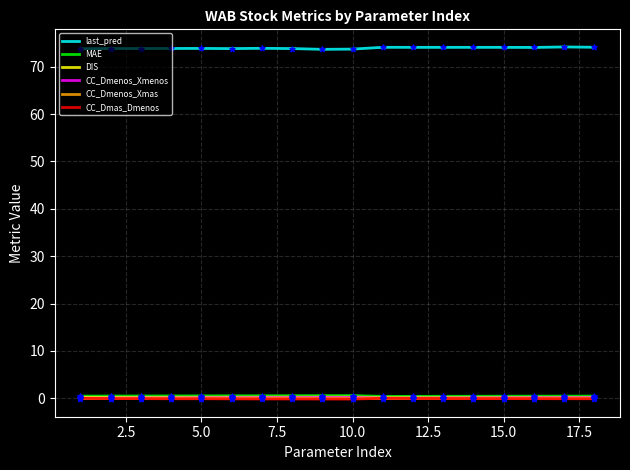

Which series has the largest total across all categories?

last_pred